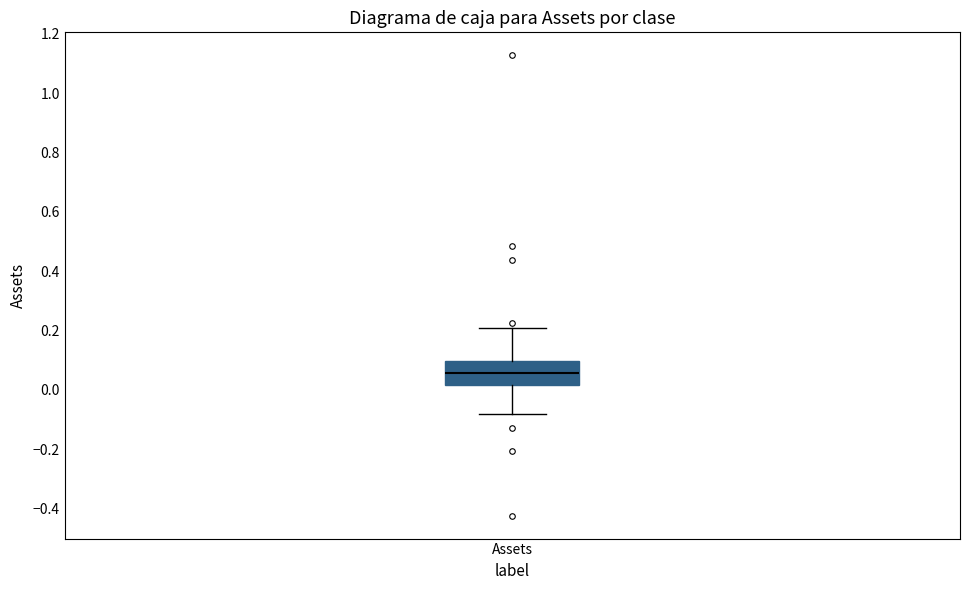

Read this box plot against the y-axis: the position of the median line, the range covered by the box, and the ends of both whiskers. The values are not printed on the chart, so give them approximately, as read against the axis.

median 0.06, box 0.02 to 0.10, whiskers -0.08 to 0.20